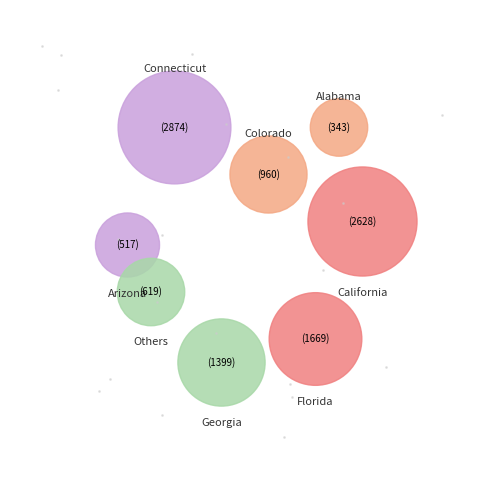

Is Colorado the majority of the pie?

No